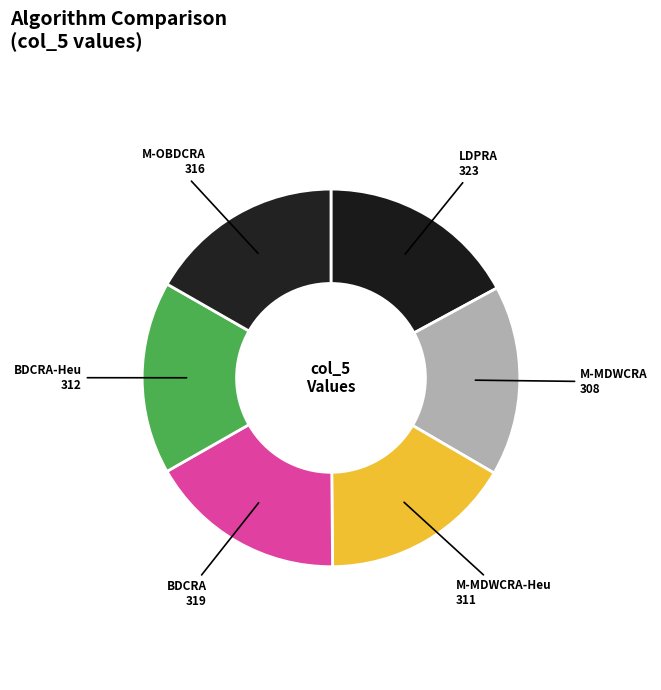

What is the smallest slice in the pie chart?

M-MDWCRA